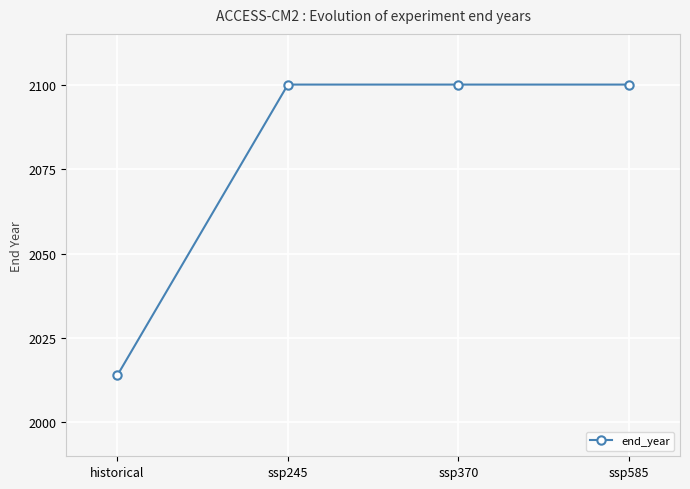

The value at ssp370 is 1157. True or false?

False